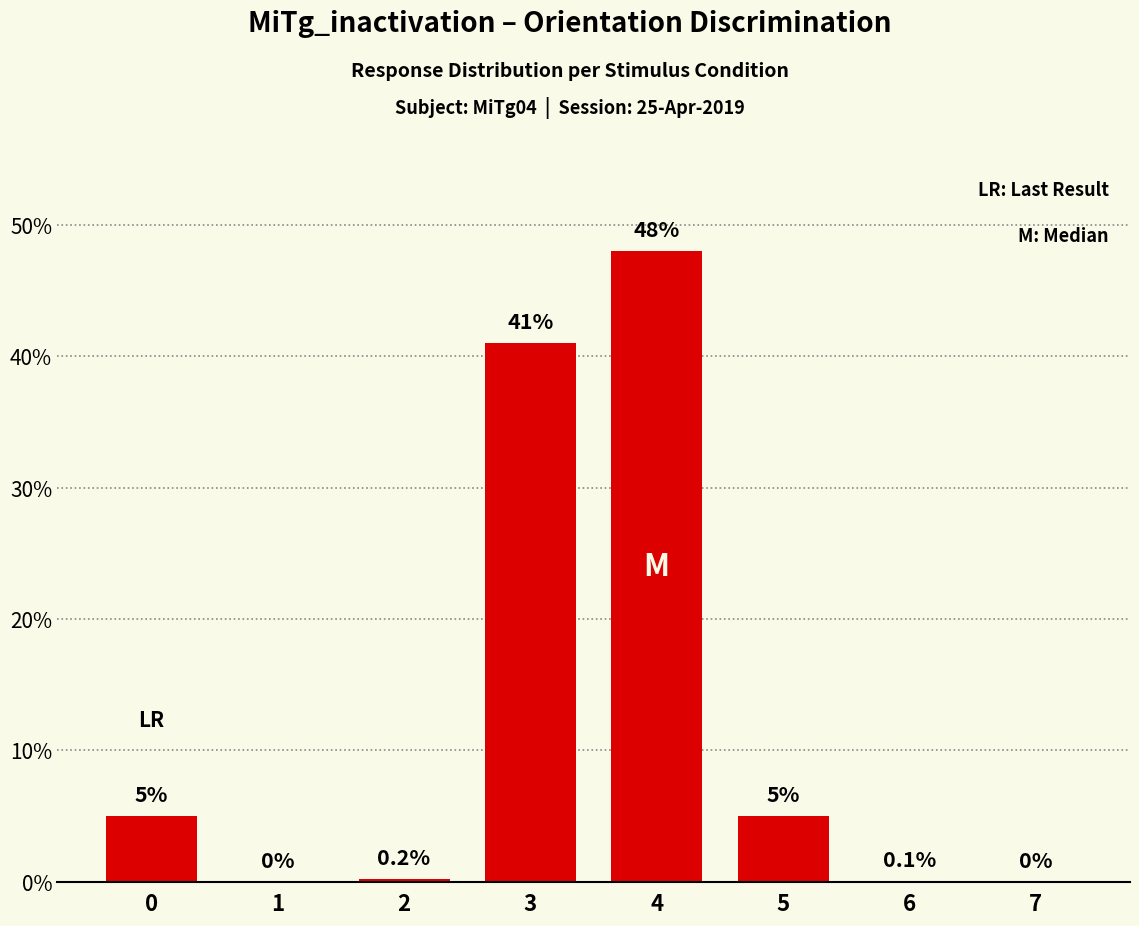

How many values are above zero?

6